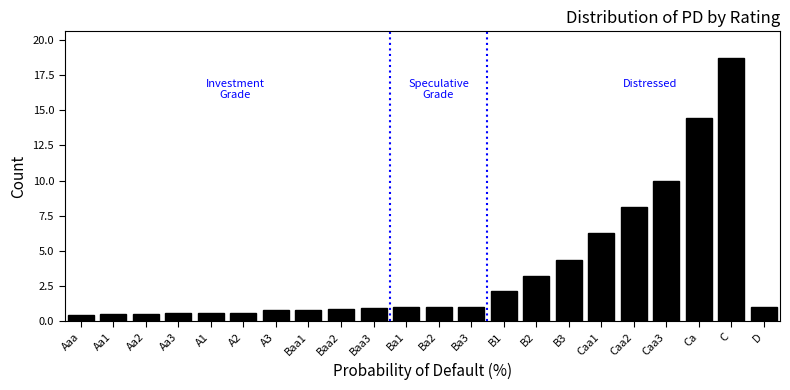

What is the greatest value displayed?

18.7